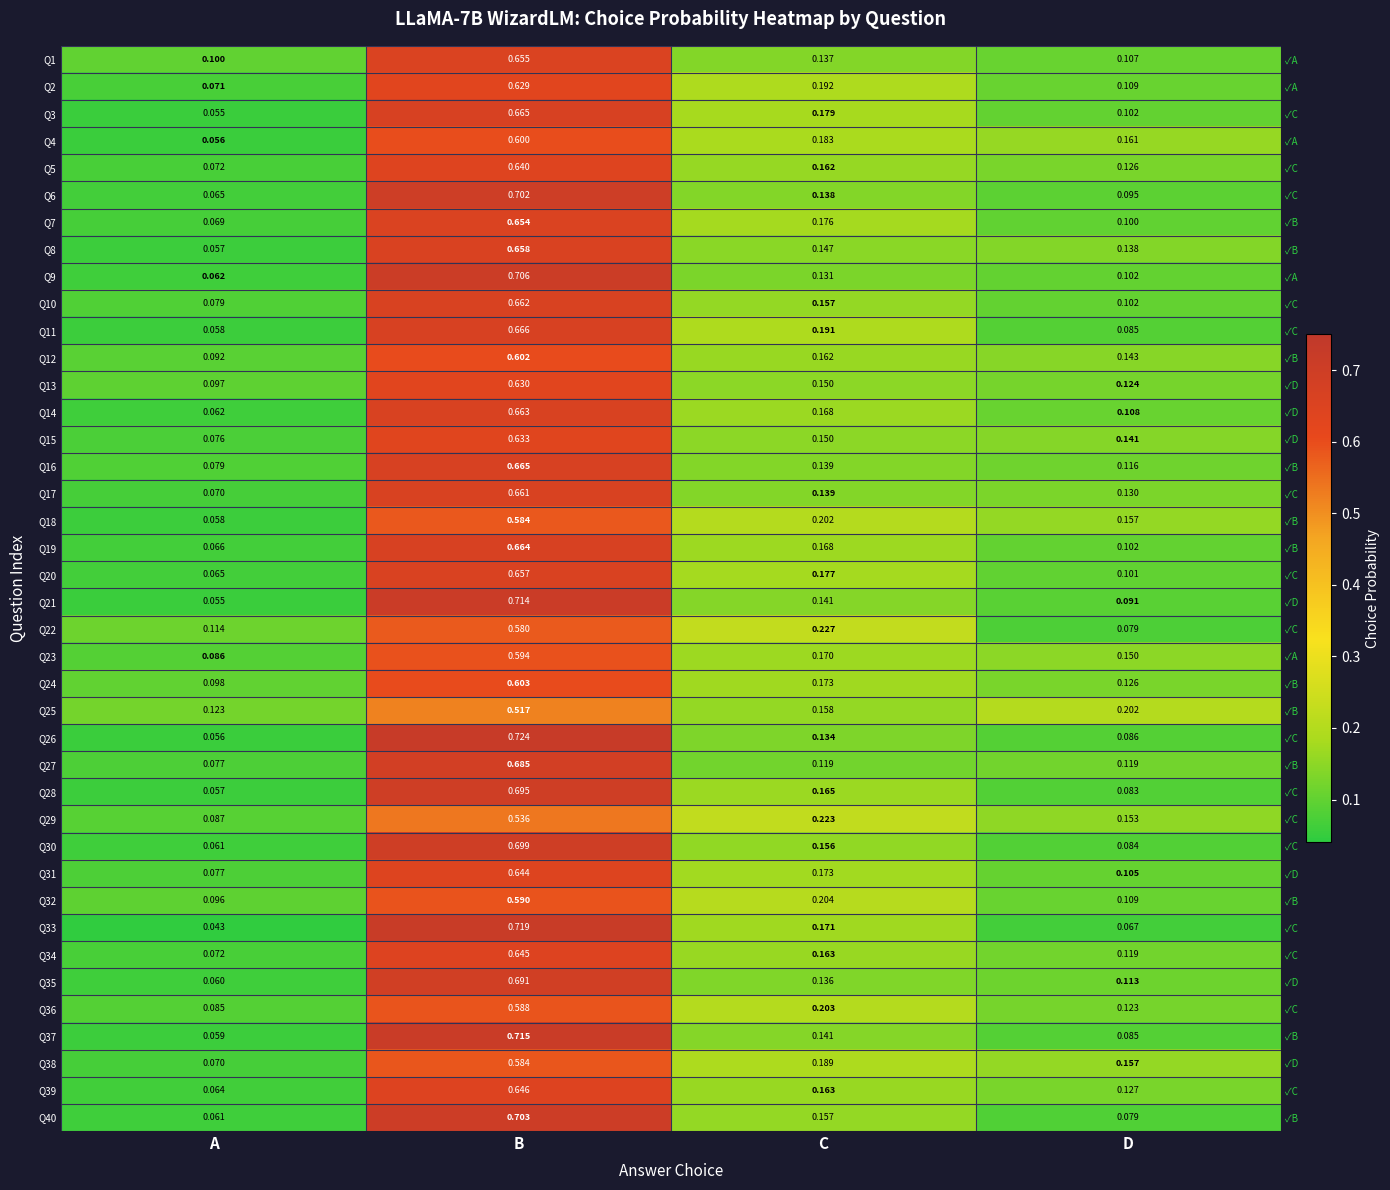

What is the difference between the maximum and second lowest values in the Q4 series?

0.4